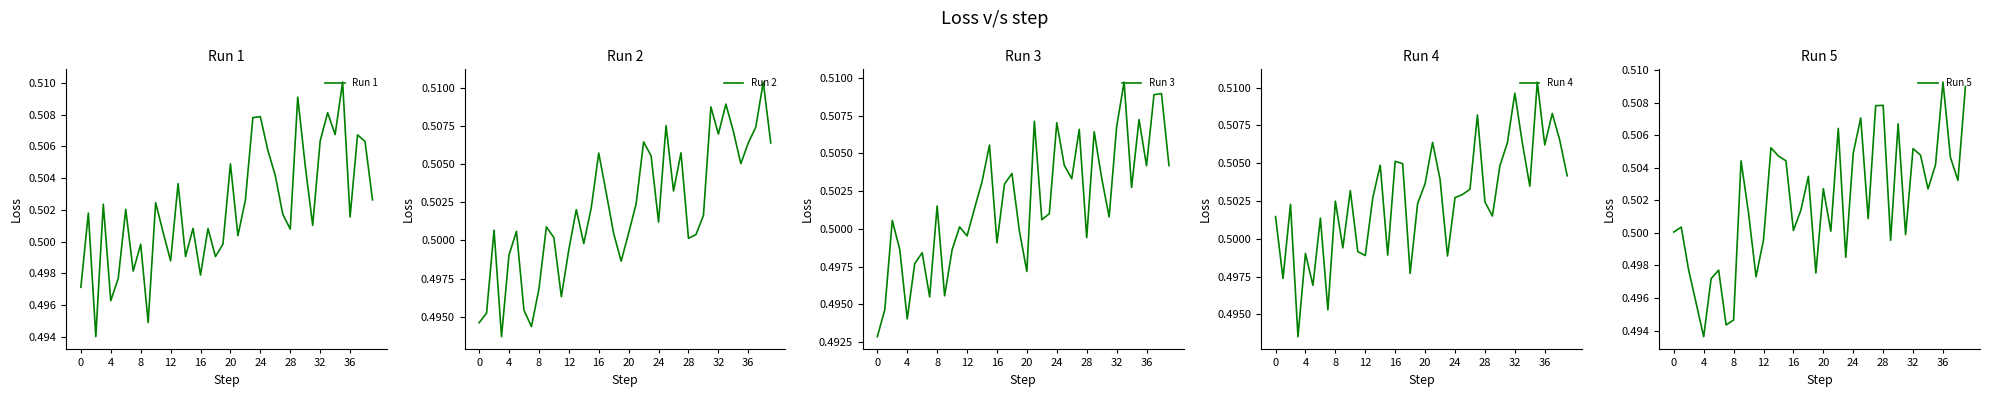

Reading left to right, transcribe all the data shown in this chart.

Run 1: 0.5	0.5	0.5	0.5	0.5	0.5	0.5	0.5	0.5	0.5	0.5	0.5	0.5	0.5	0.5	0.5	0.5	0.5	0.5	0.5	0.5	0.5	0.5	0.5	0.5	0.5	0.5	0.5	0.5	0.5	0.5	0.5	0.5	0.5	0.5	0.5	0.5	0.5	0.5	0.5
Run 2: 0.5	0.5	0.5	0.5	0.5	0.5	0.5	0.5	0.5	0.5	0.5	0.5	0.5	0.5	0.5	0.5	0.5	0.5	0.5	0.5	0.5	0.5	0.5	0.5	0.5	0.5	0.5	0.5	0.5	0.5	0.5	0.5	0.5	0.5	0.5	0.5	0.5	0.5	0.5	0.5
Run 3: 0.5	0.5	0.5	0.5	0.5	0.5	0.5	0.5	0.5	0.5	0.5	0.5	0.5	0.5	0.5	0.5	0.5	0.5	0.5	0.5	0.5	0.5	0.5	0.5	0.5	0.5	0.5	0.5	0.5	0.5	0.5	0.5	0.5	0.5	0.5	0.5	0.5	0.5	0.5	0.5
Run 4: 0.5	0.5	0.5	0.5	0.5	0.5	0.5	0.5	0.5	0.5	0.5	0.5	0.5	0.5	0.5	0.5	0.5	0.5	0.5	0.5	0.5	0.5	0.5	0.5	0.5	0.5	0.5	0.5	0.5	0.5	0.5	0.5	0.5	0.5	0.5	0.5	0.5	0.5	0.5	0.5
Run 5: 0.5	0.5	0.5	0.5	0.5	0.5	0.5	0.5	0.5	0.5	0.5	0.5	0.5	0.5	0.5	0.5	0.5	0.5	0.5	0.5	0.5	0.5	0.5	0.5	0.5	0.5	0.5	0.5	0.5	0.5	0.5	0.5	0.5	0.5	0.5	0.5	0.5	0.5	0.5	0.5